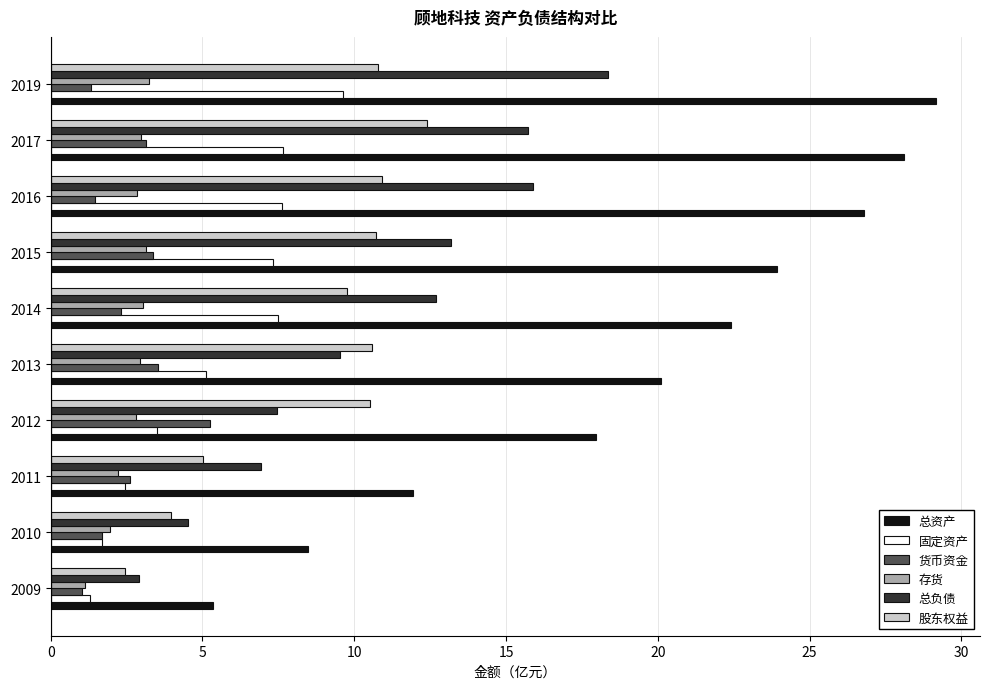

Which series has the largest total across all categories?

总资产